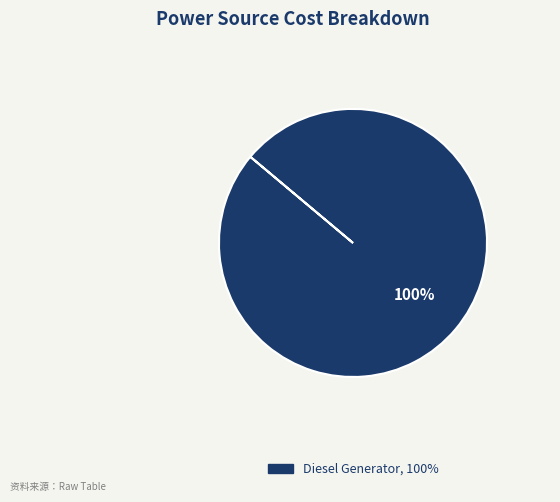

Is there any slice that represents more than half of the pie?

Yes